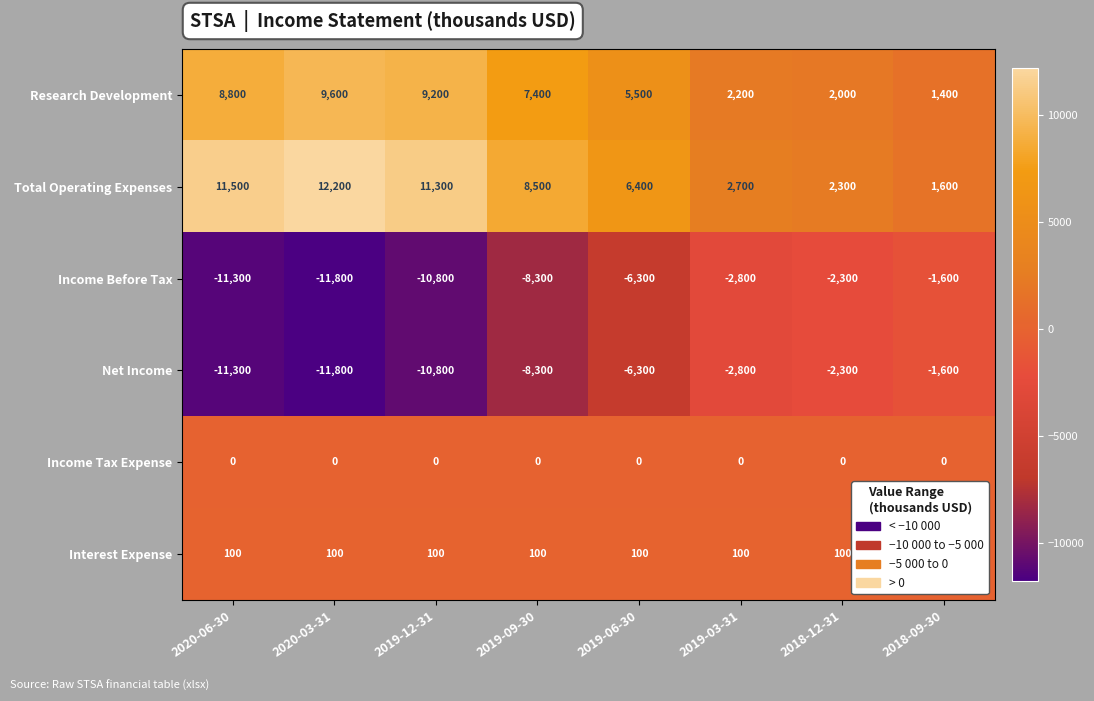

Rank the categories by Income Before Tax value from highest to lowest.

2018-09-30, 2018-12-31, 2019-03-31, 2019-06-30, 2019-09-30, 2019-12-31, 2020-06-30, 2020-03-31